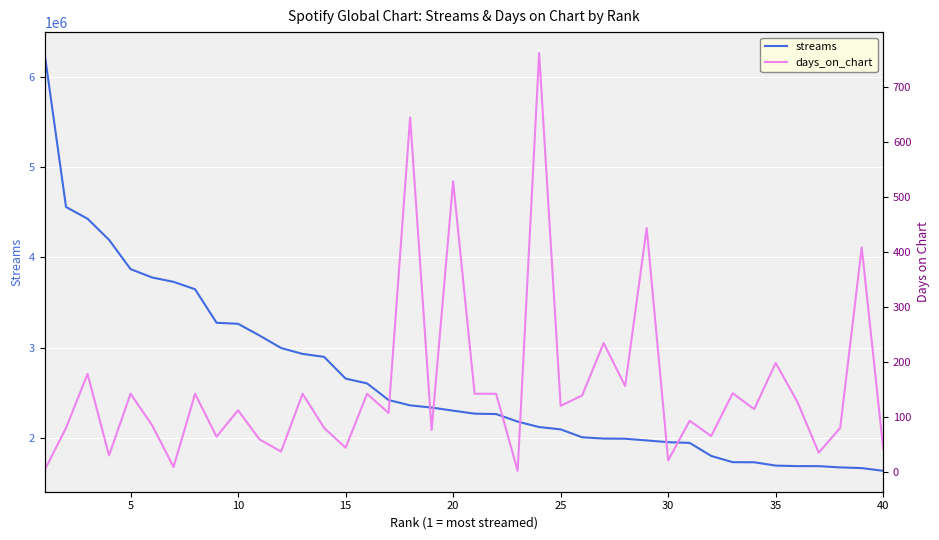

How many values in the streams series exceed 2301302?

19